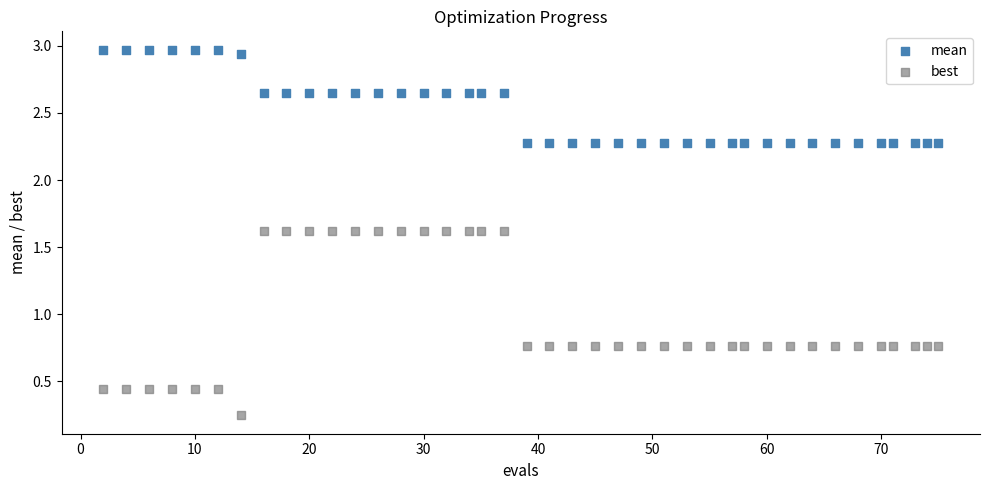

Across all data points, what is the range of Y values (max minus min)?

2.7